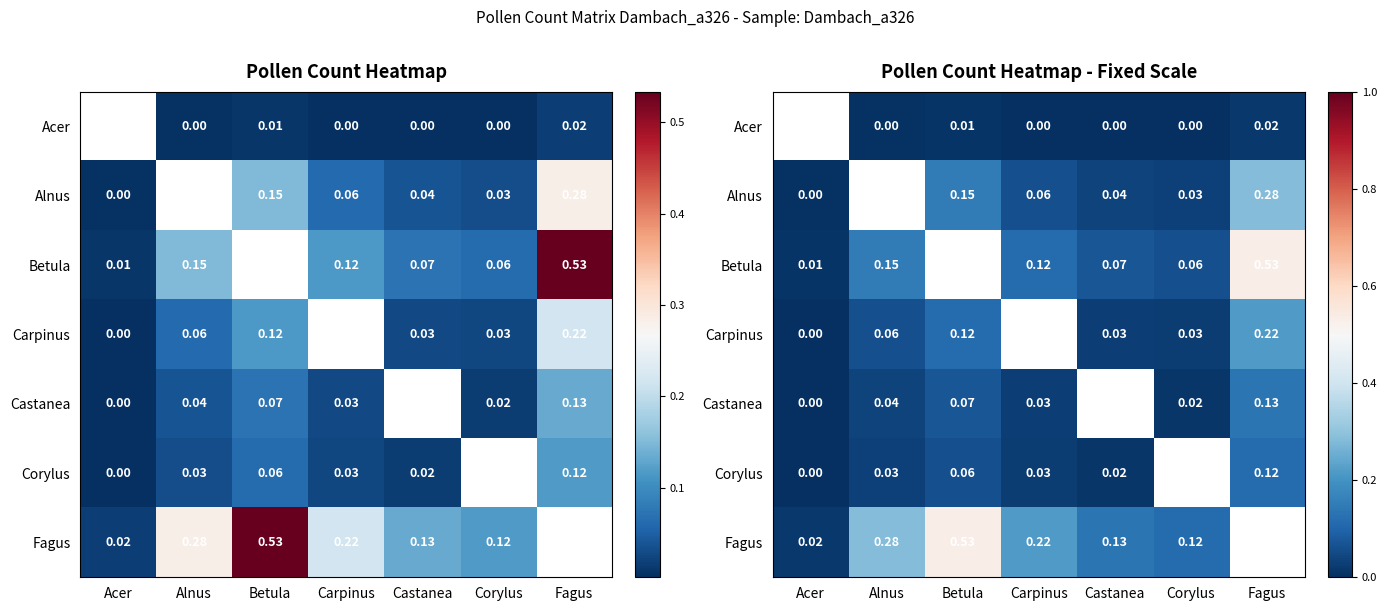

Is it true that Fagus equals 0.3 at Alnus?

True